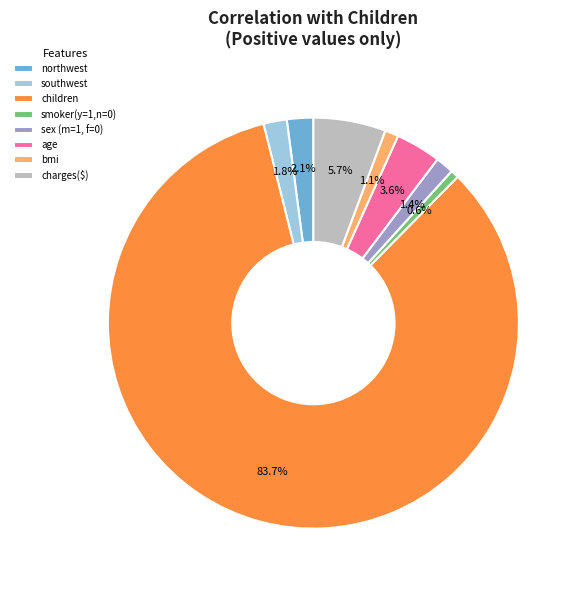

Does any single category account for the majority?

Yes